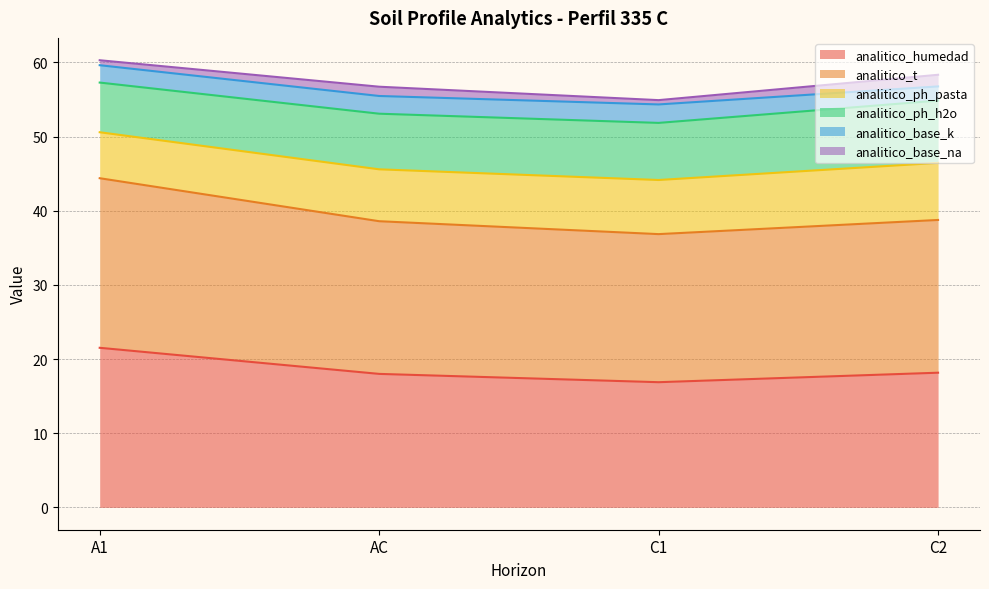

Which series has the largest total across all categories?

analitico_t